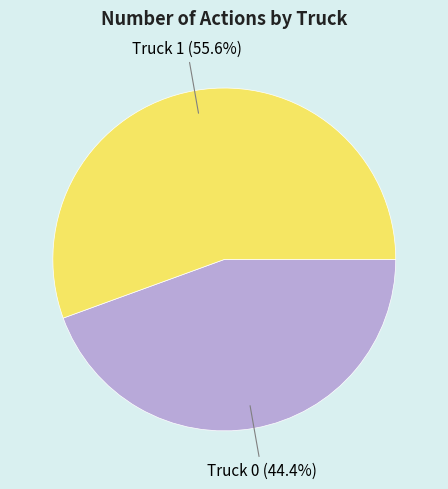

How many slices are in this pie chart?

2